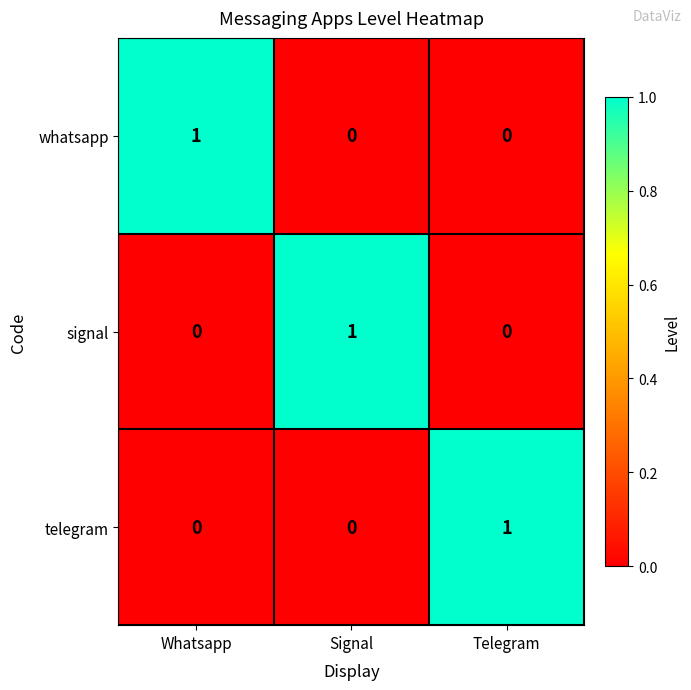

The value of telegram at Whatsapp is 0. True or false?

True